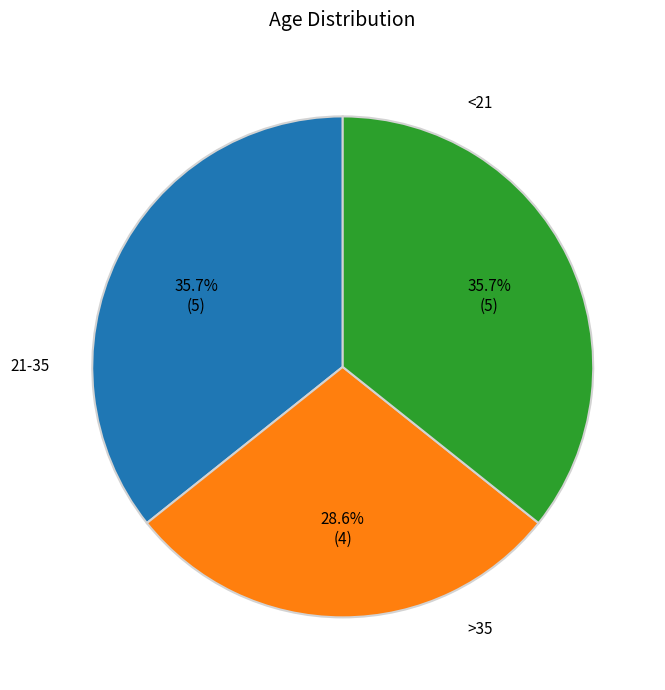

Is there a majority slice in this chart?

No